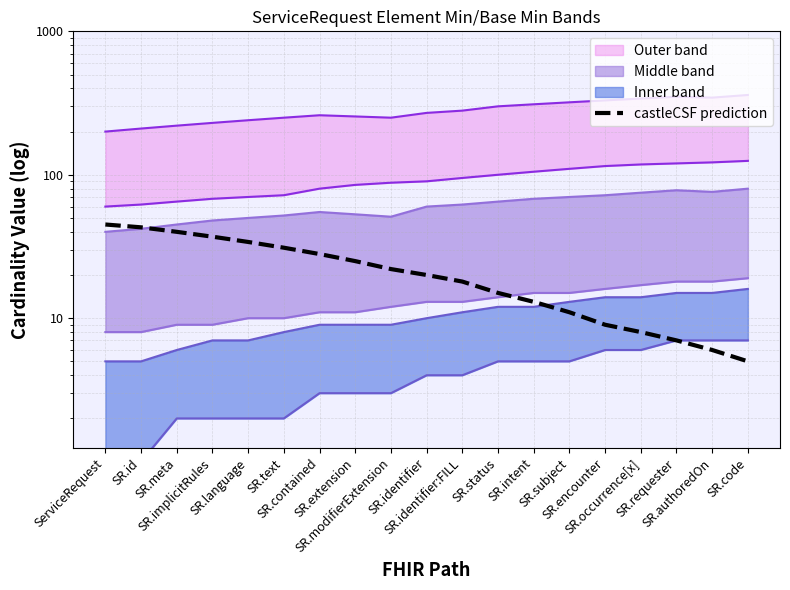

How many lines are shown in the chart?

1